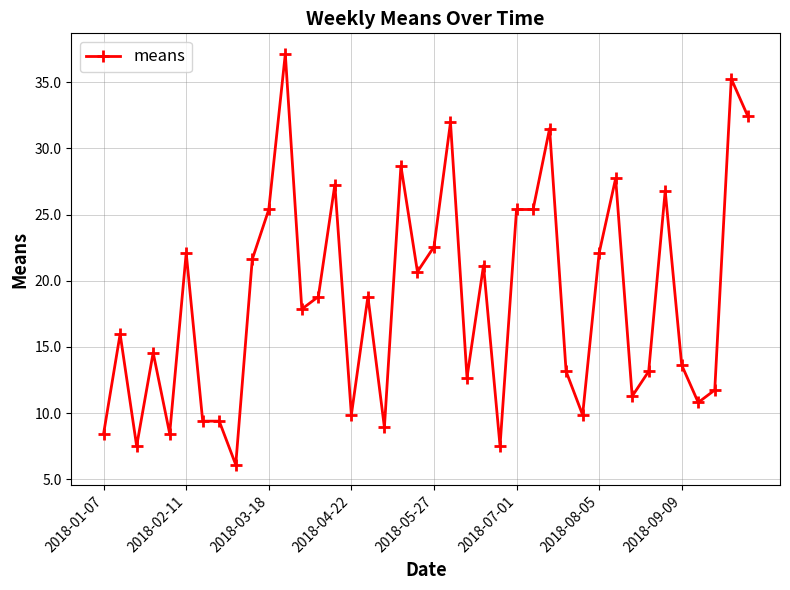

True or false: there are more than 2 points higher than both neighbors.

True